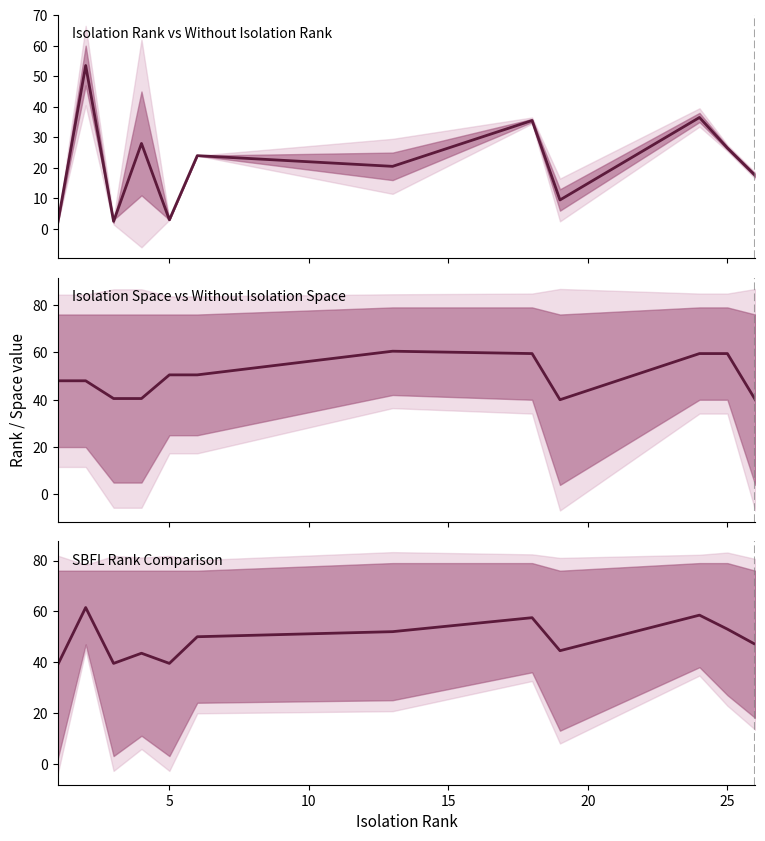

In mean rank, how many points are higher than both neighbors (excluding endpoints)?

5